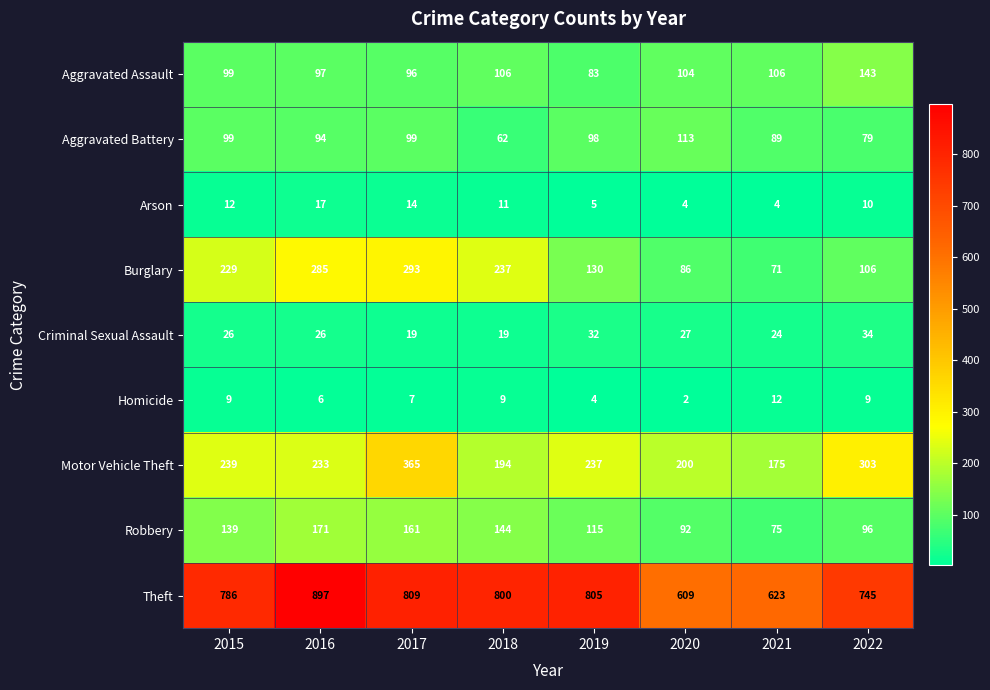

Which label corresponds to the largest value in the chart?

2016